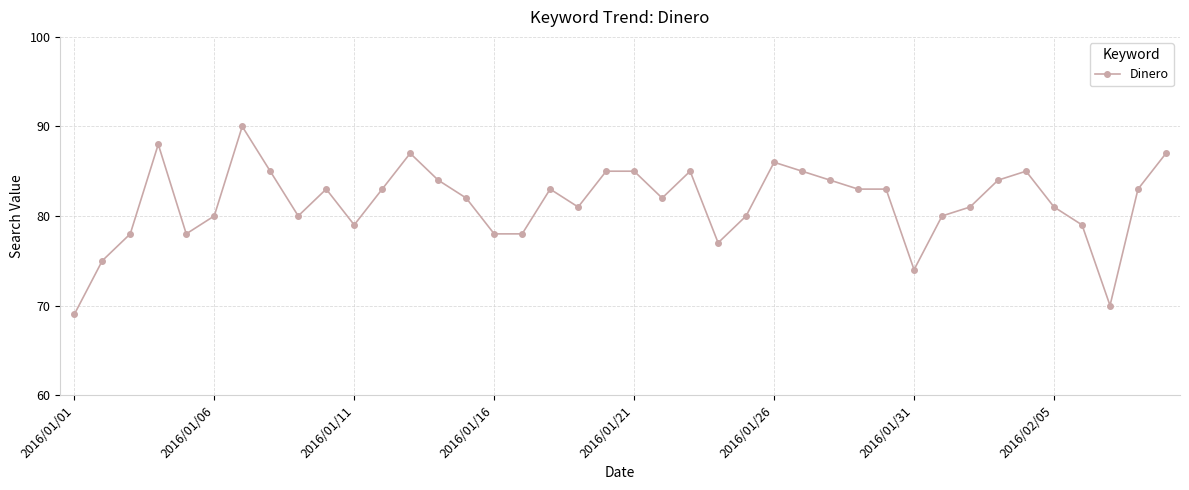

Count the number of categories in the chart.

40